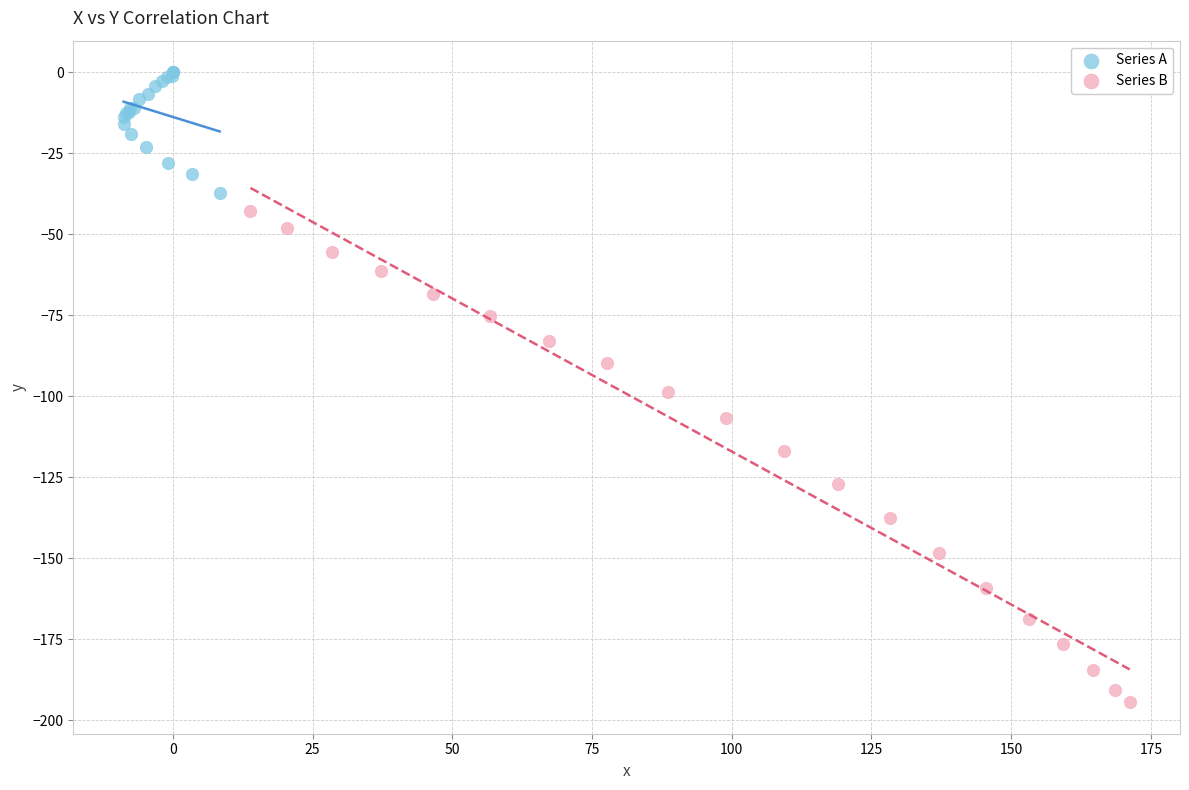

Which series contains the highest Y value?

Series A